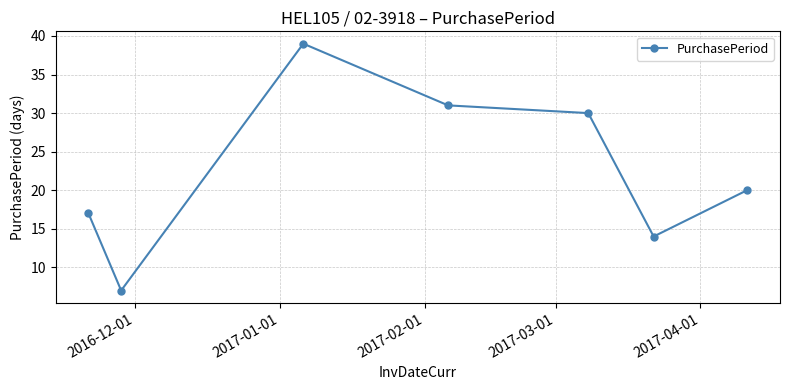

Reading left to right, what are all the values shown in this chart?

17	7	39	31	30	14	20